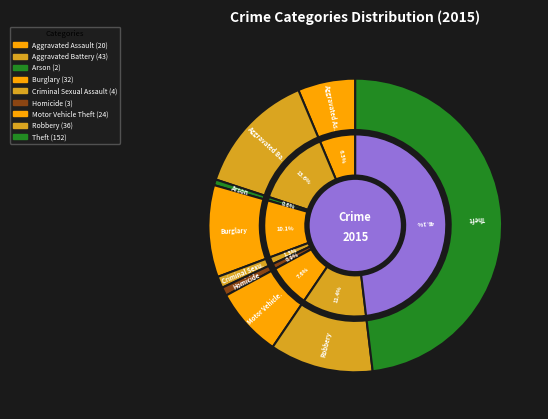

Combined, what portion of the pie is Theft and Arson?

48.7%